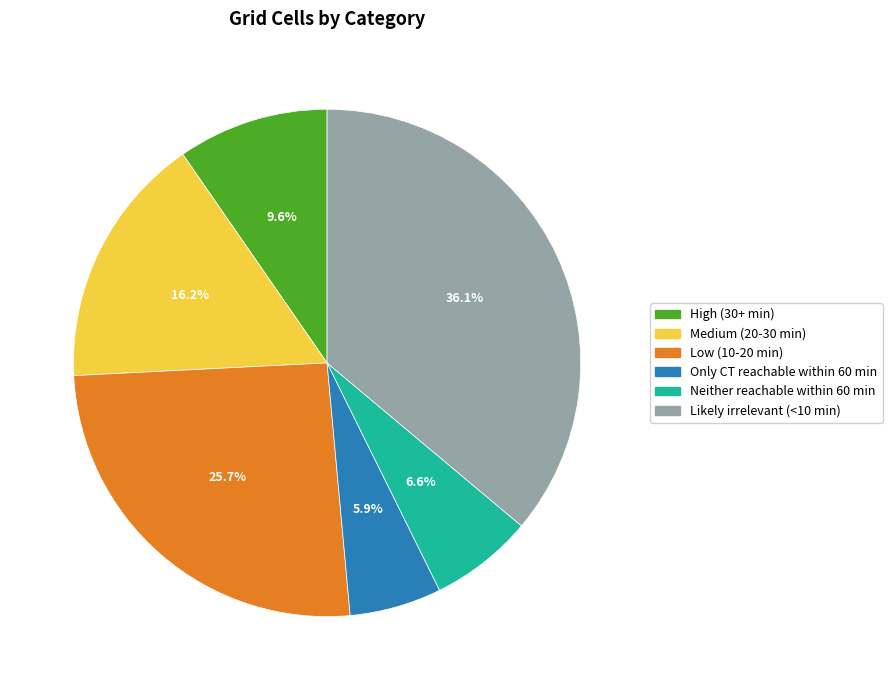

What is the ratio of the value at Neither reachable within 60 min to the value at Only CT reachable within 60 min?

1.1